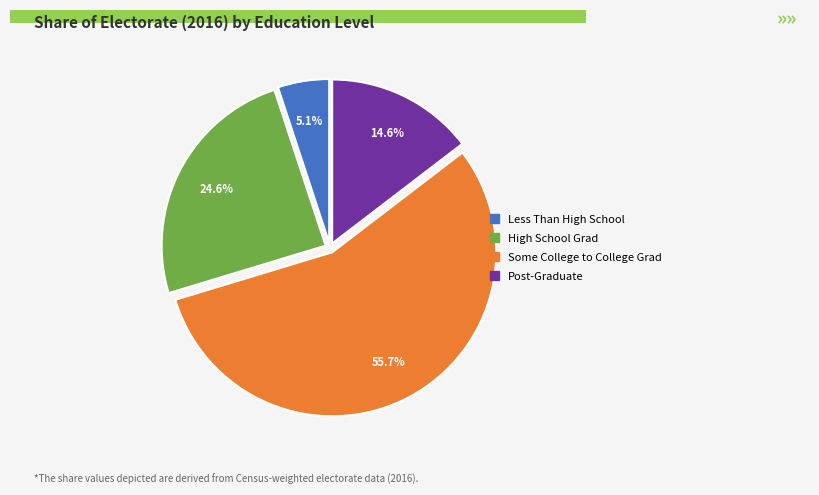

What portion of the pie excludes Post-Graduate?

85.4%